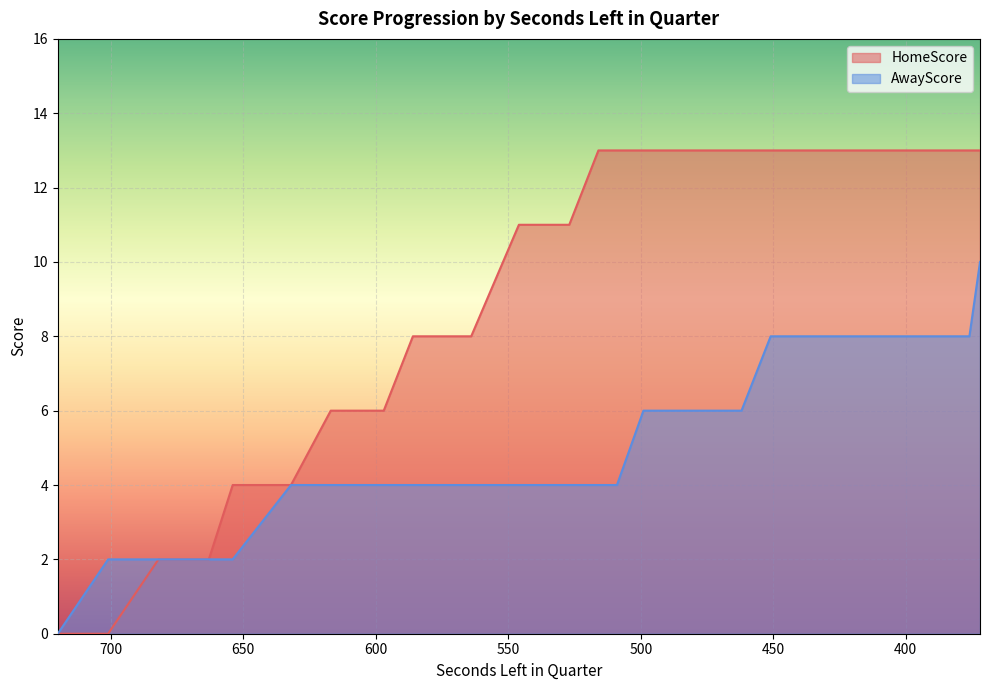

True or false: AwayScore has more than 0 points higher than both neighbors.

False